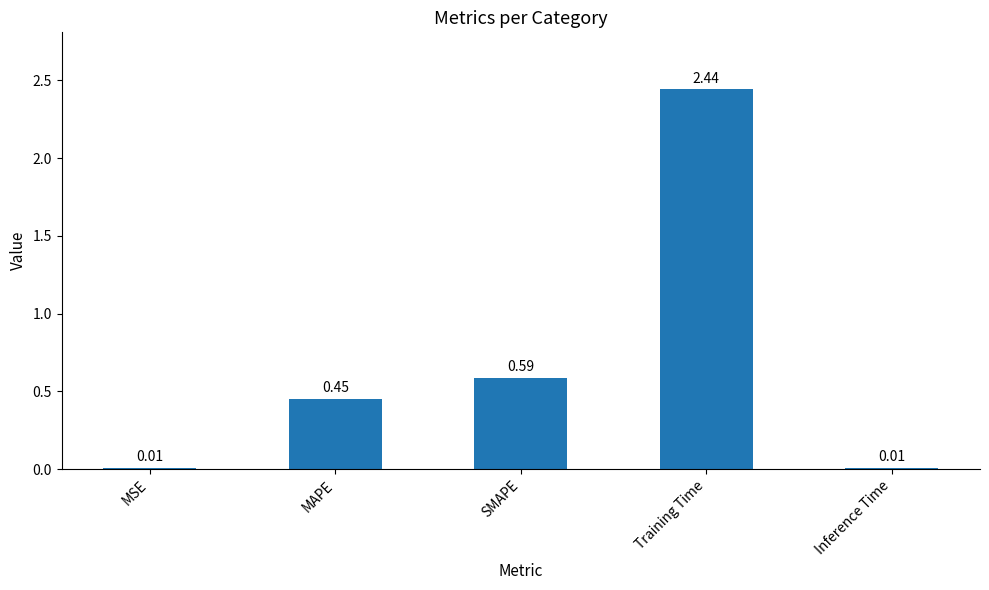

Which label corresponds to the largest value in the chart?

Training Time